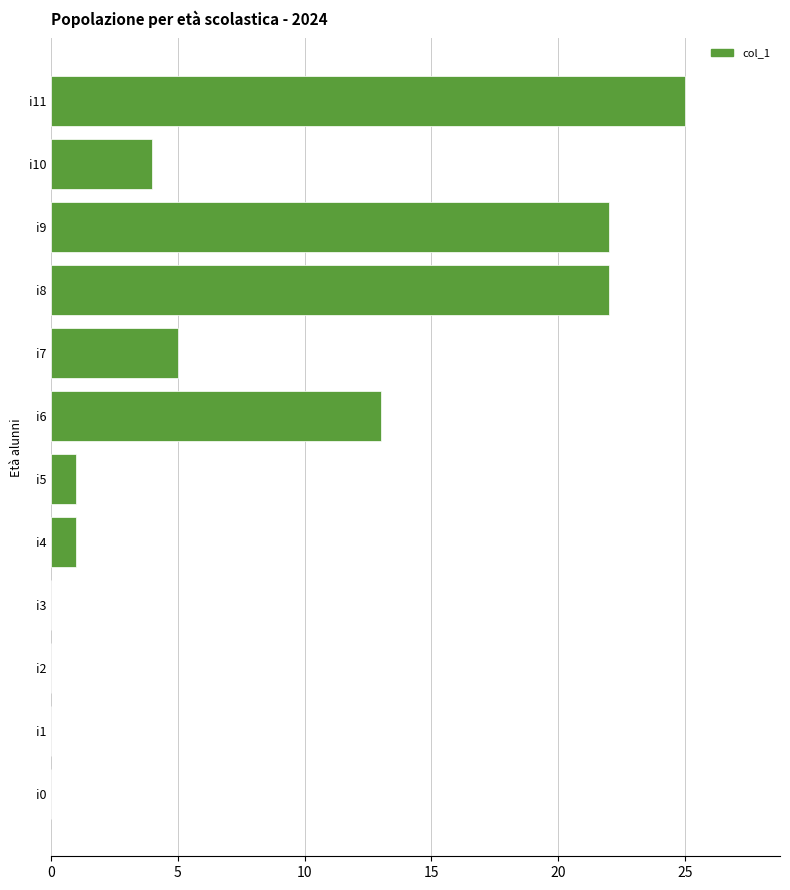

Reading bottom to top, extract all data points from this chart.

i0=0	i1=0	i2=0	i3=0	i4=1	i5=1	i6=13	i7=5	i8=22	i9=22	i10=4	i11=25